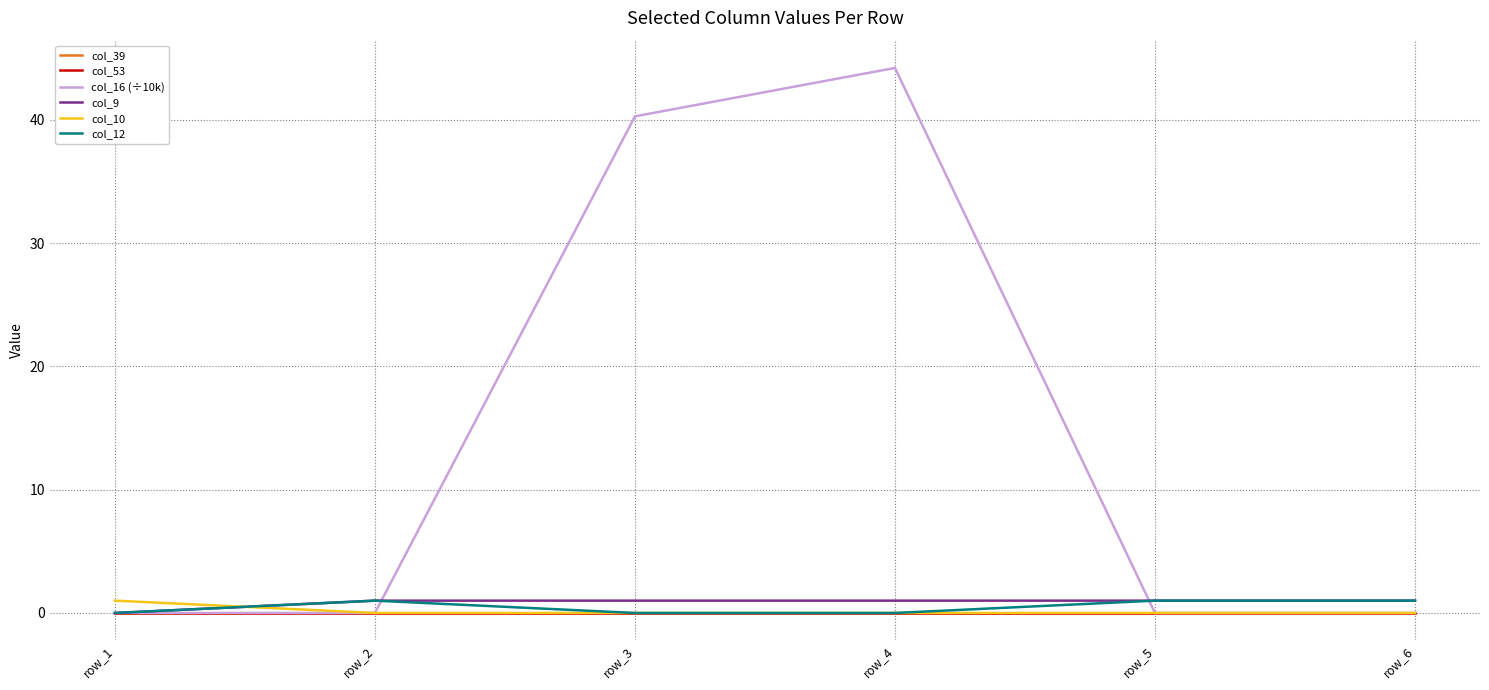

Which has a higher value, row_2 or row_5?

row_2